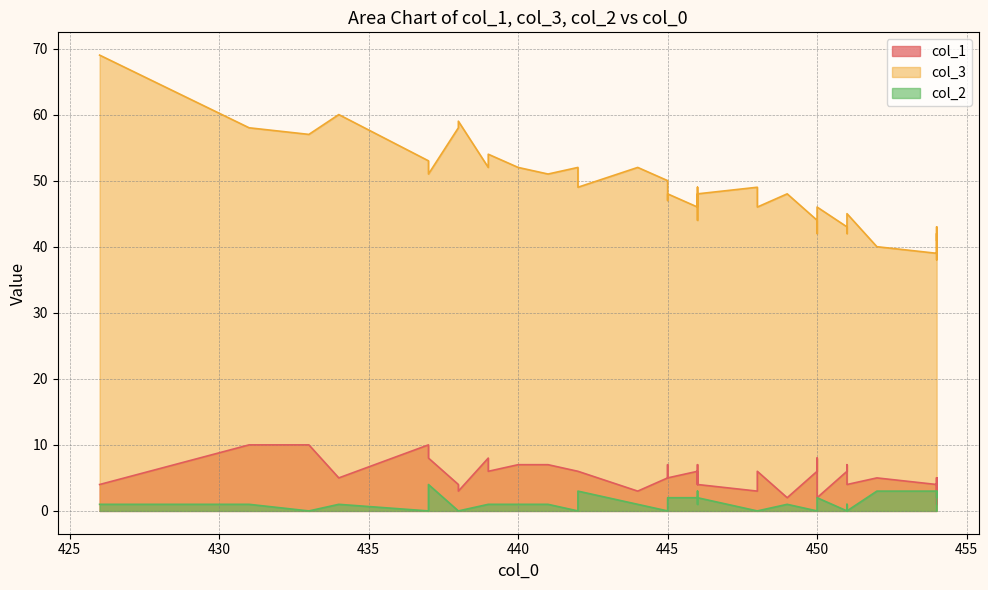

How many distinct data groups are displayed?

3